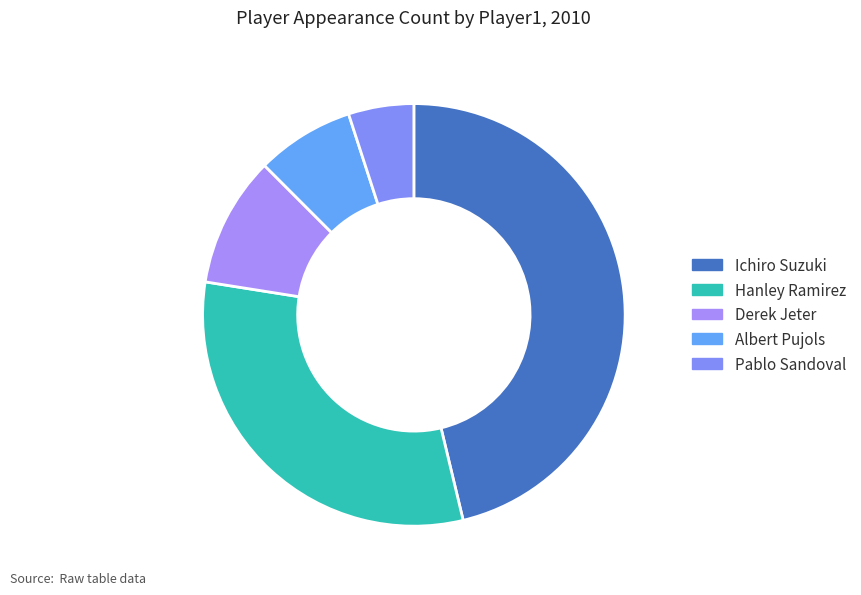

What percentage is the Derek Jeter slice, to the nearest percent?

10%